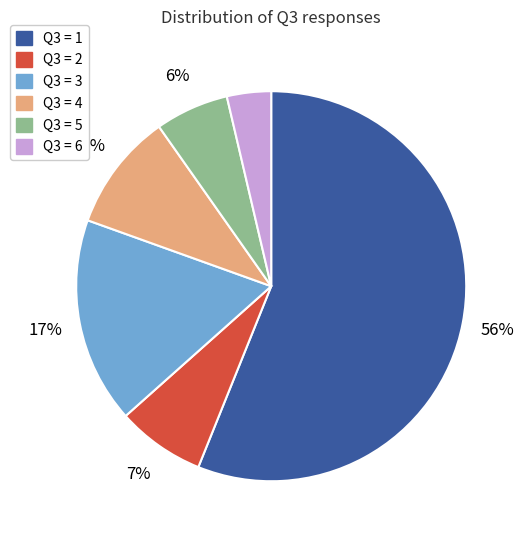

To the nearest percent, what is the average slice percentage?

17%